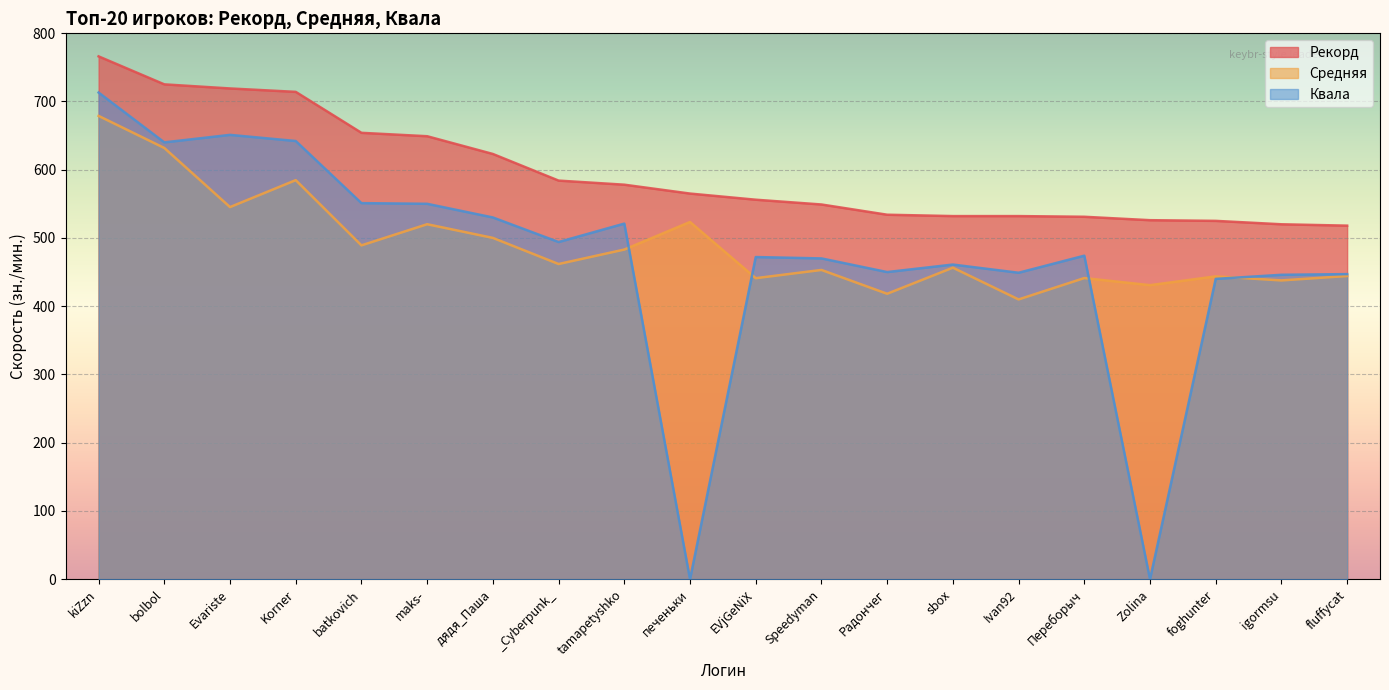

Rank the series by their maximum value, from highest to lowest.

Рекорд, Квала, Средняя